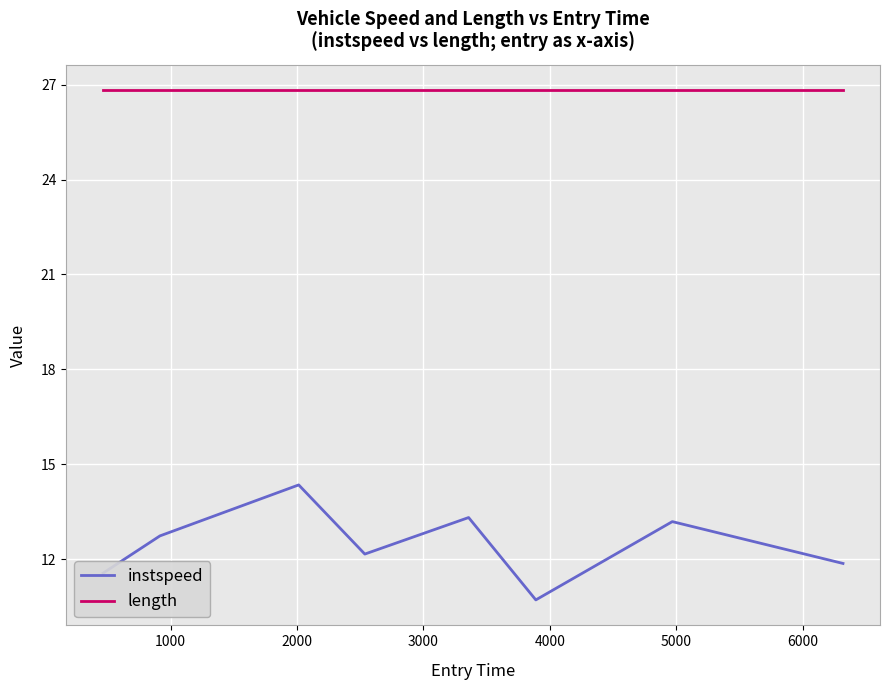

What is the difference between the maximum and minimum values in the instspeed series?

3.6